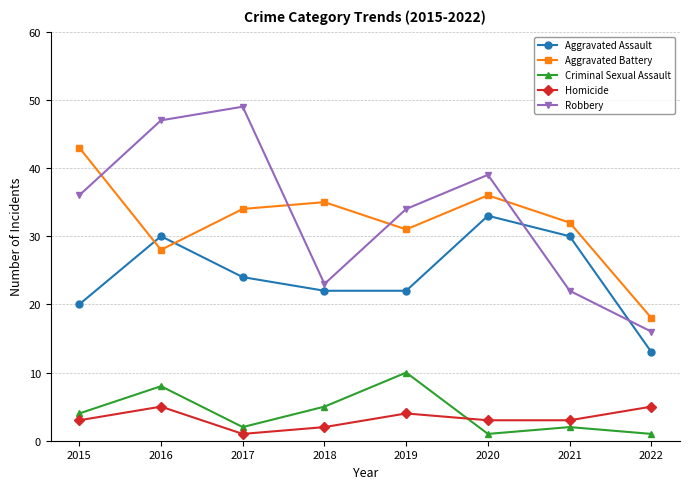

At how many categories does at least one series exceed 44?

2